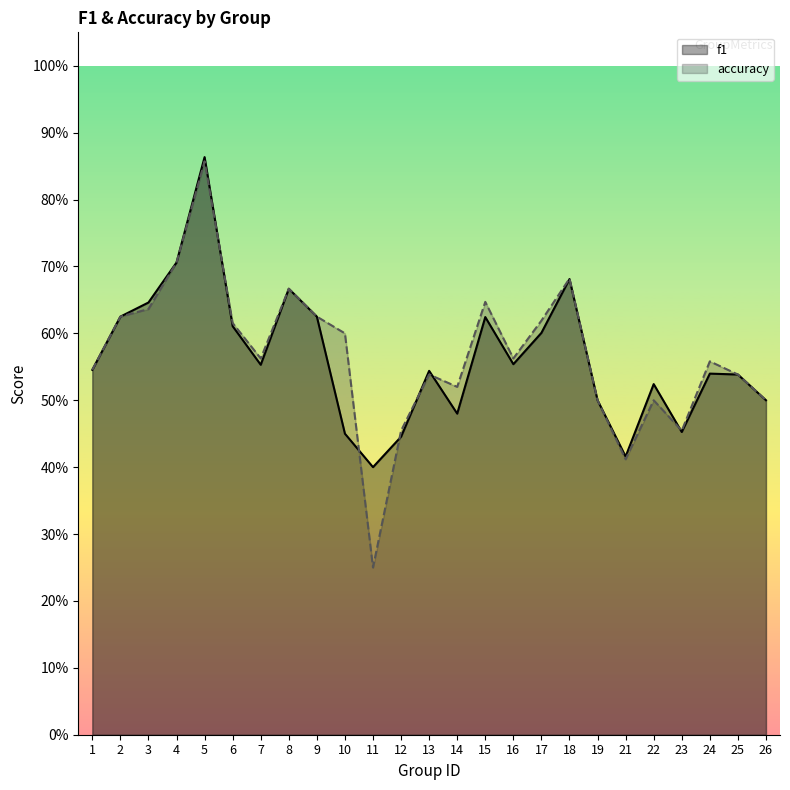

Is the value of accuracy at 12 greater than the value of f1 at 6?

No